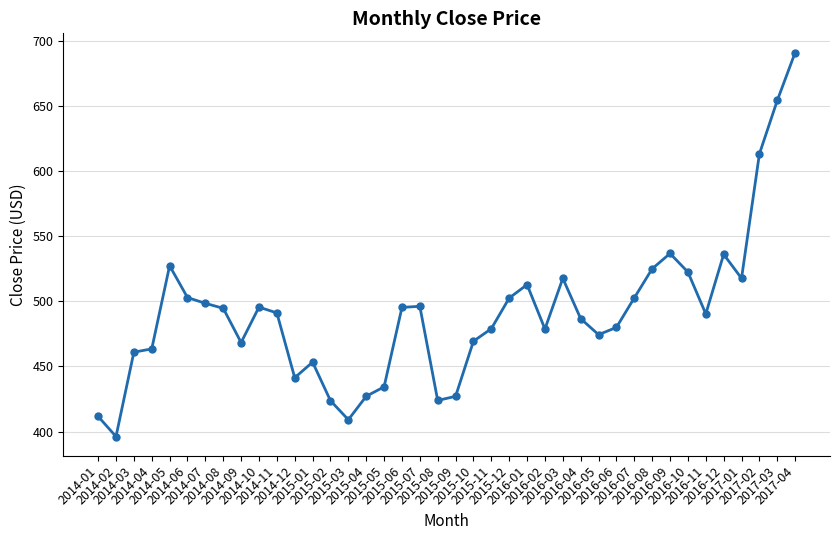

What is the value of the 13th point from the left?

453.3